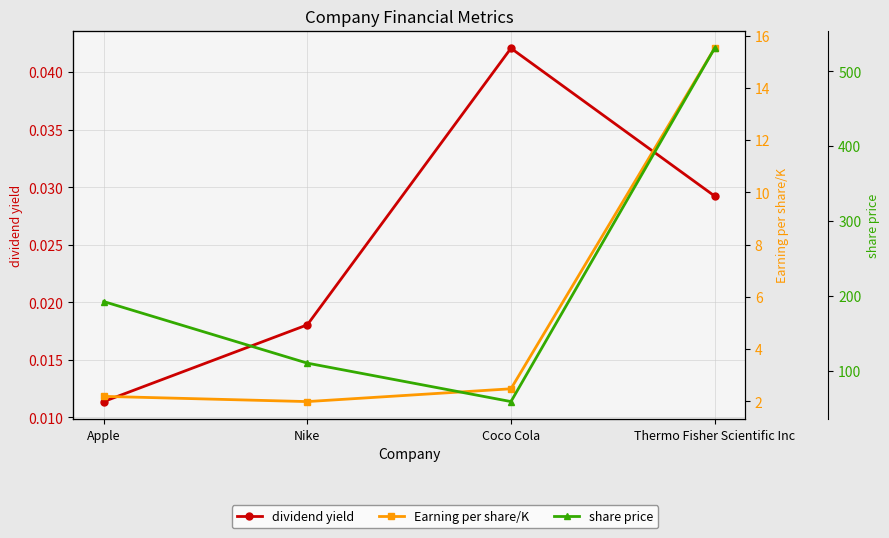

Which series has the largest range (max minus min)?

share price